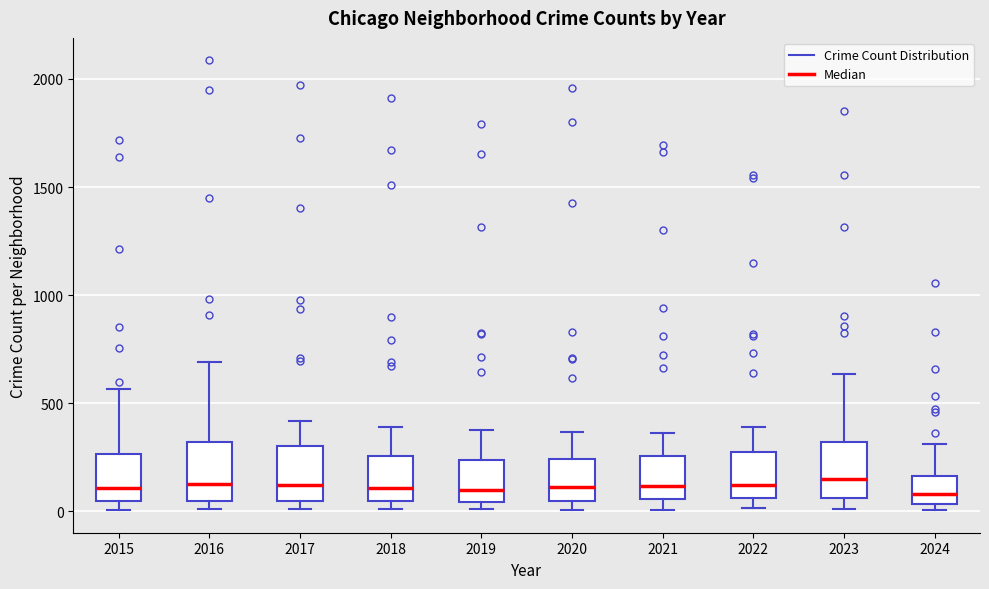

Where is the upper edge of the box at x = 2024 on the y-axis? The values are not printed on the chart, so give them approximately, as read against the axis.

150